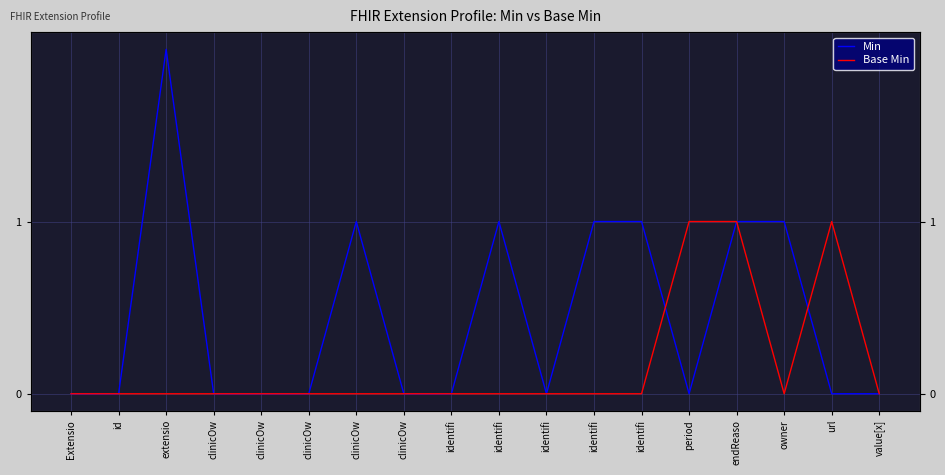

What is the approximate value of Min at endReaso?

1